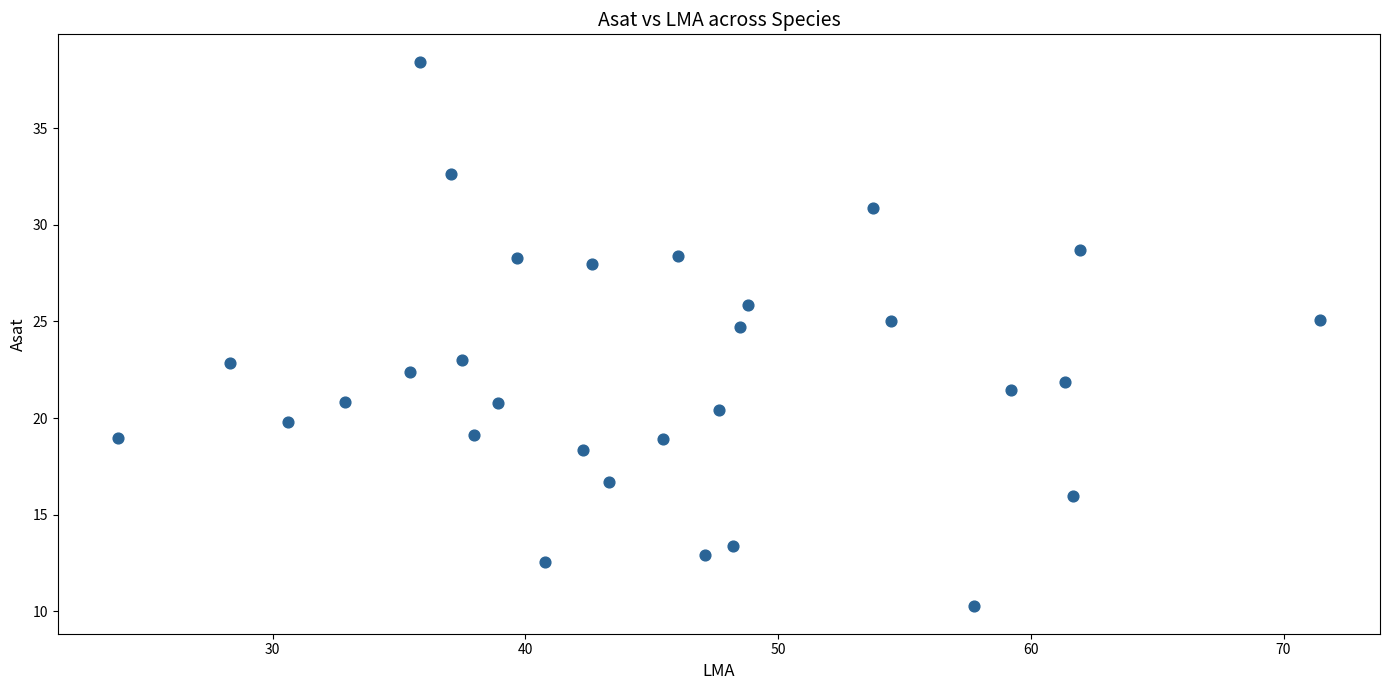

What is the range of Y values (max minus min)?

28.2